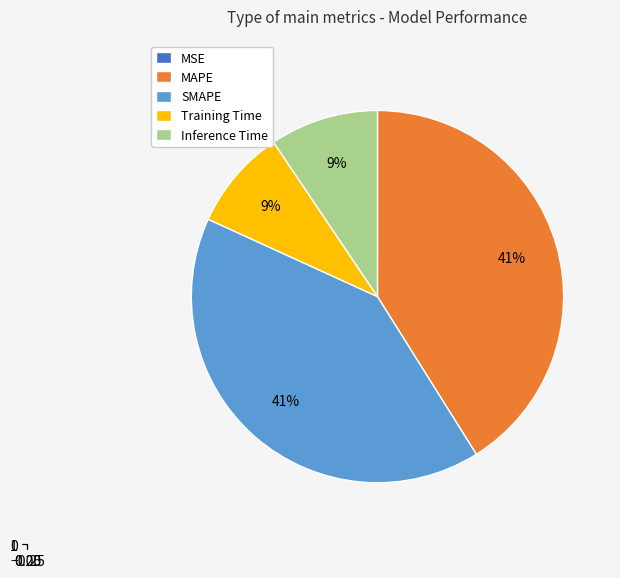

Count the number of slices in the pie.

5